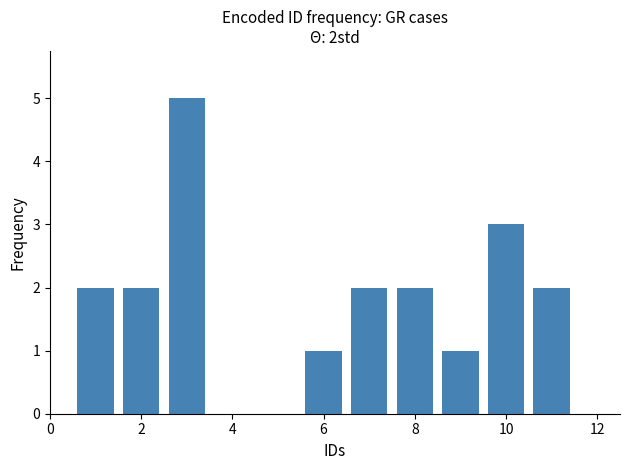

What is the value of the 6th bar from the left?

2